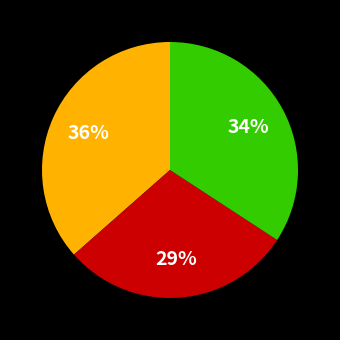

Is there a majority slice in this chart?

No